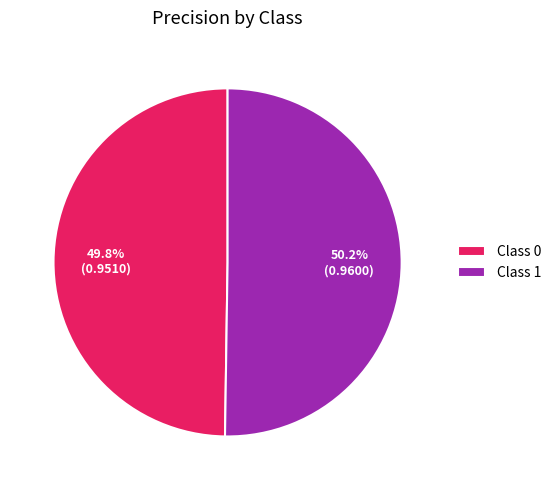

Does any single category account for the majority?

Yes